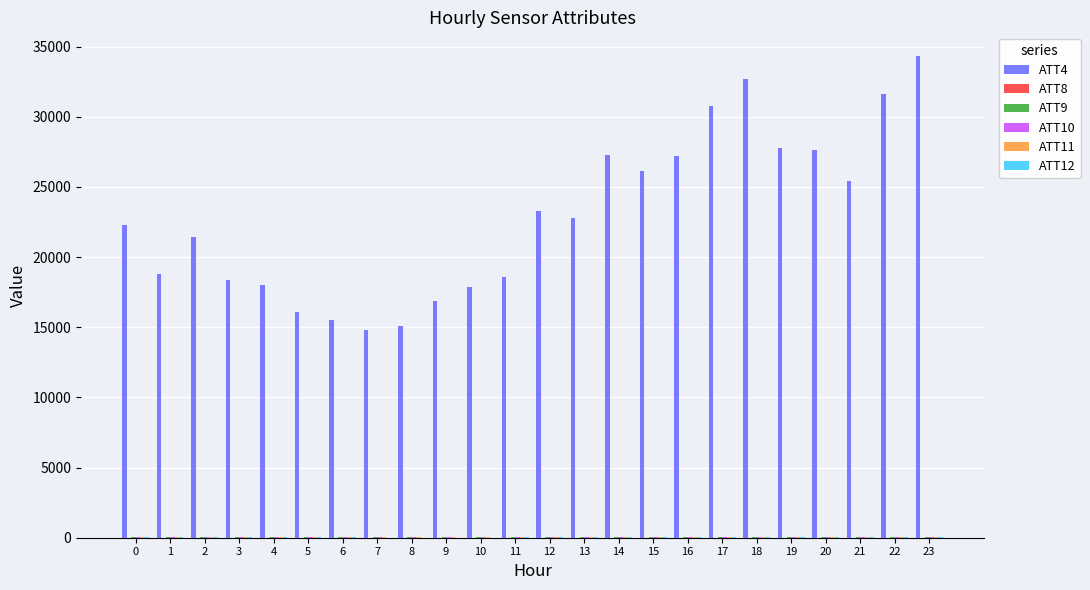

What is the maximum value shown in the chart?

34300.0